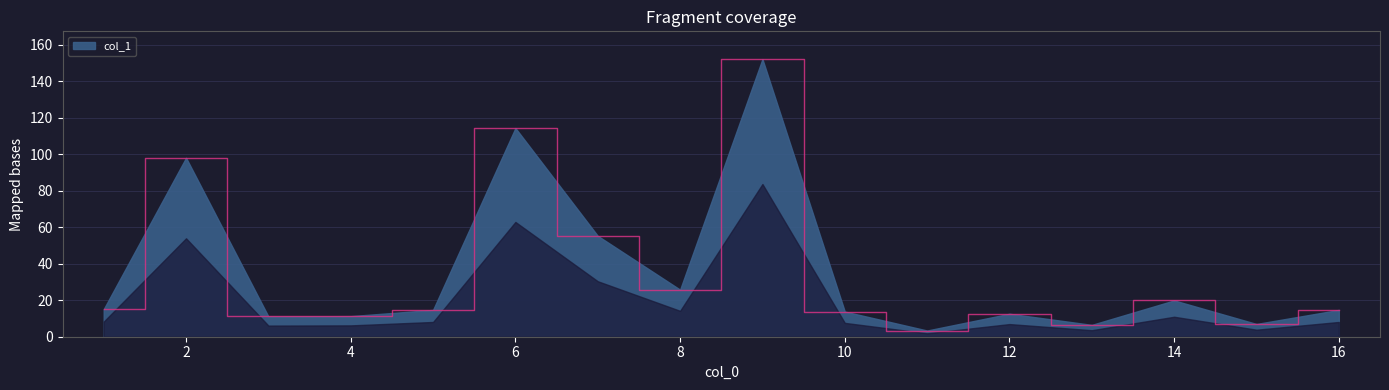

What is the minimum value shown in the chart?

3.4